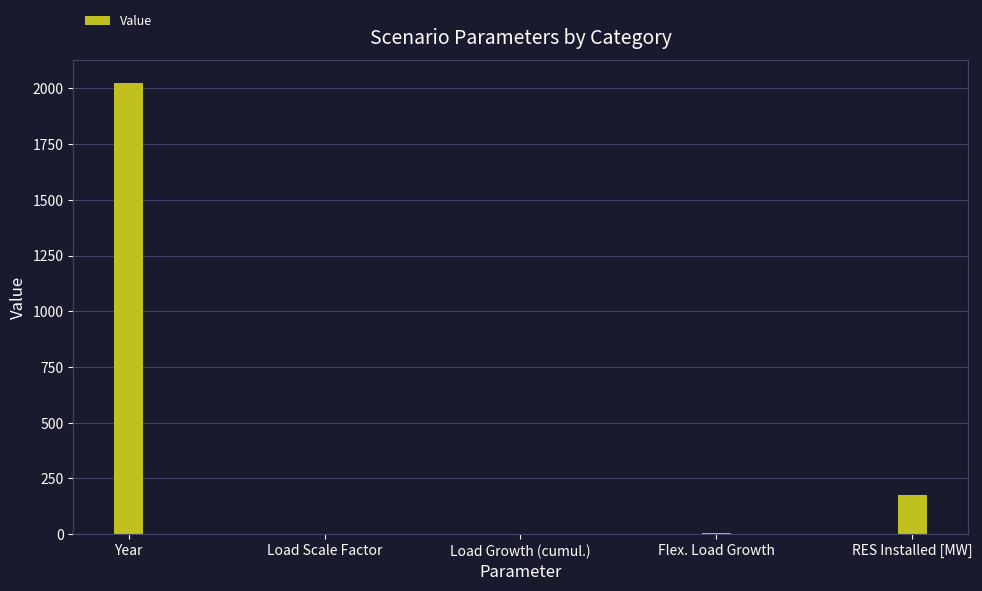

Between Year and Flex. Load Growth, which is larger?

Year